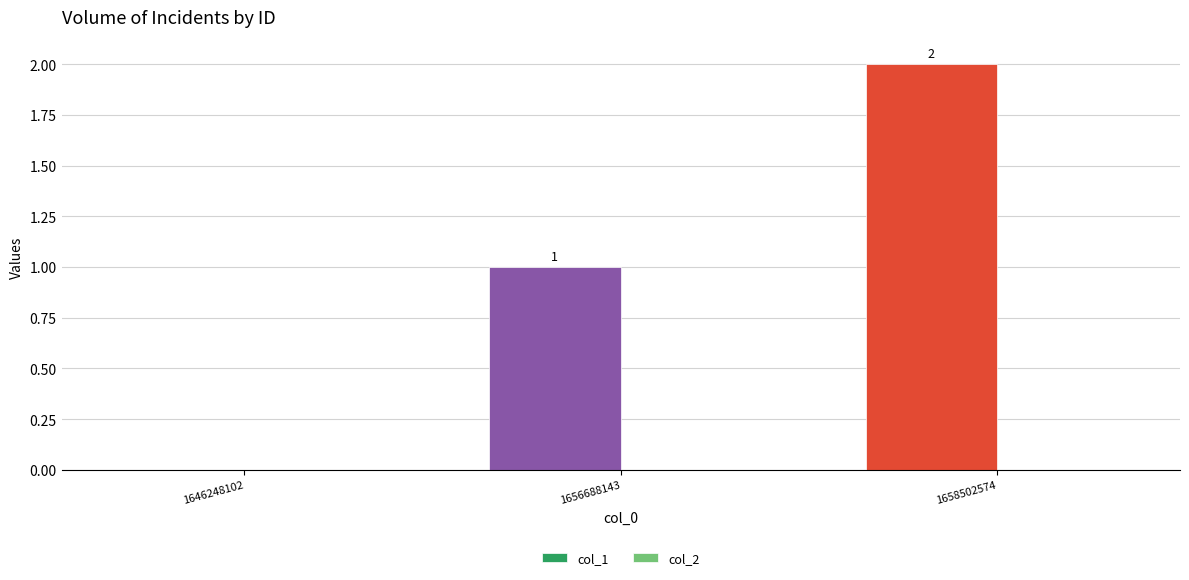

Between 1658502574 and 1646248102, which is larger?

1658502574